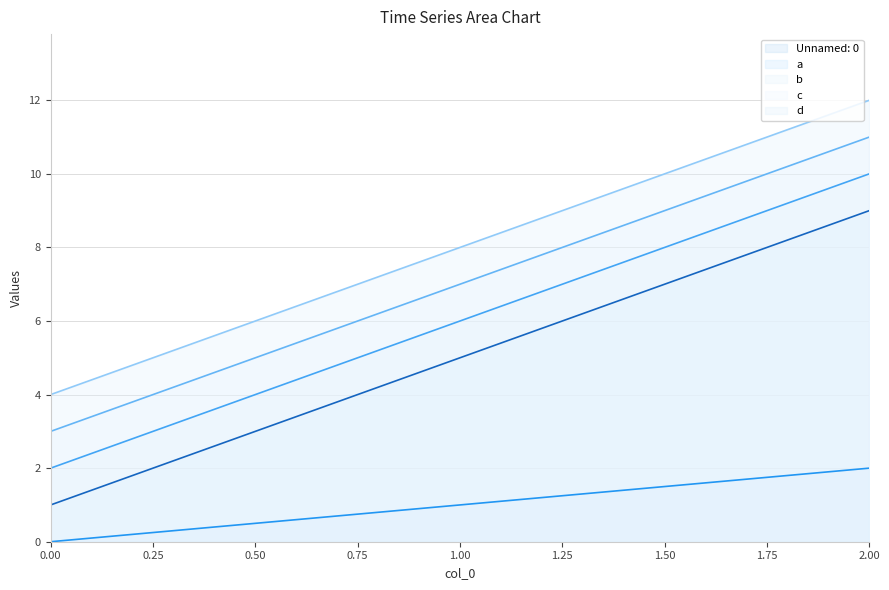

True or false: d has a value of 6 at 0.

False